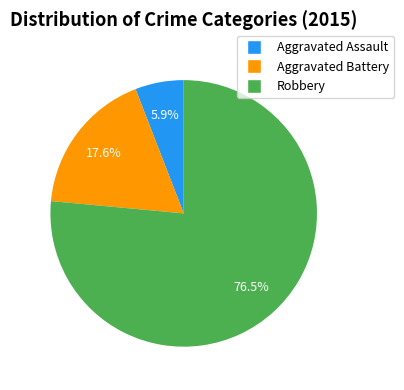

Does any single category account for the majority?

Yes